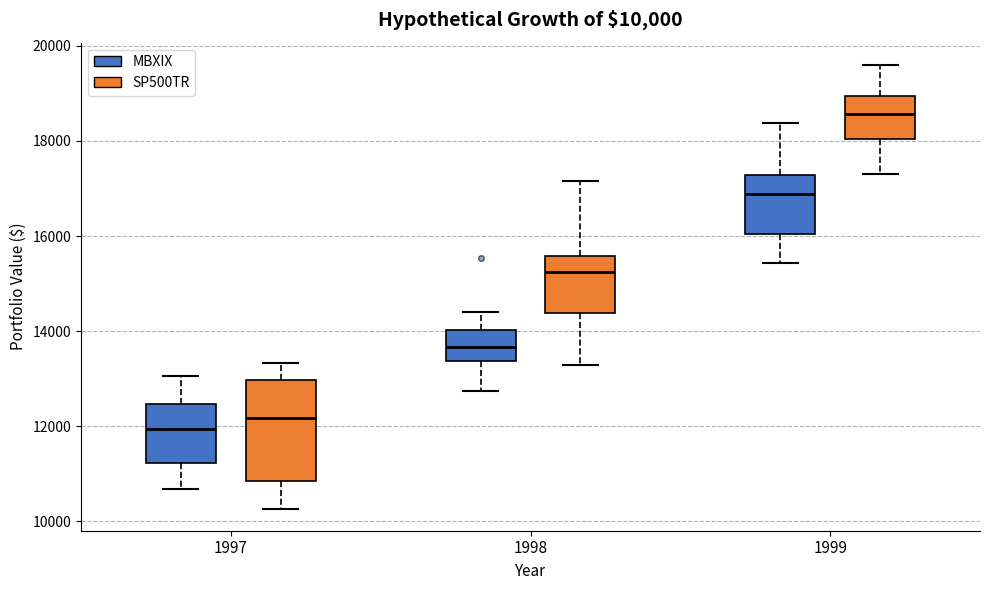

Comparing the boxes themselves (not the whiskers), which one is the tallest?

1997 (SP500TR)